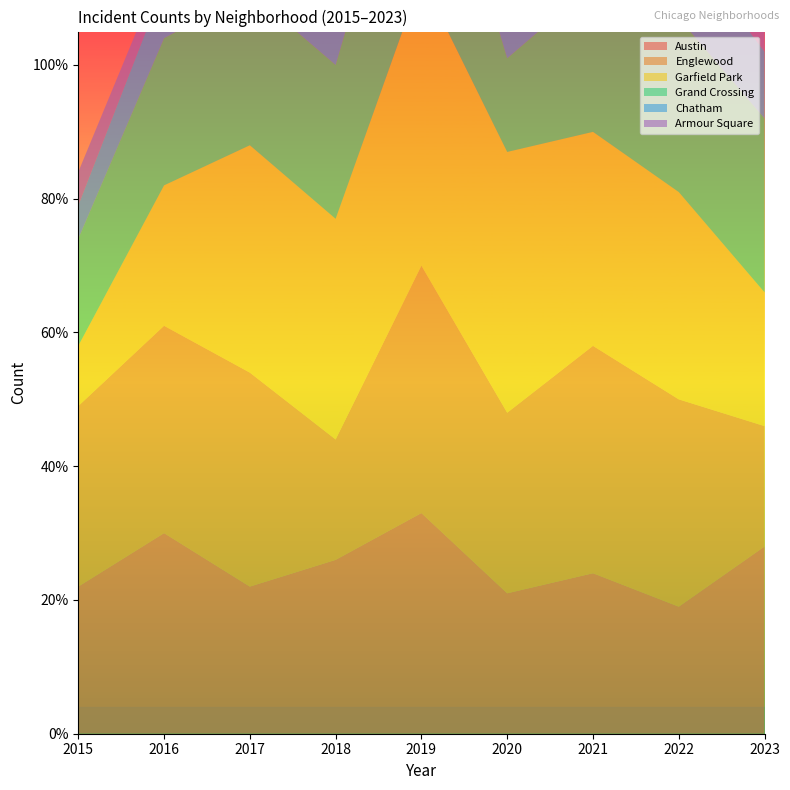

Reading right to left, extract all data points from this chart.

Austin: 28	19	24	21	33	26	22	30	22
Englewood: 18	31	34	27	37	18	32	31	27
Garfield Park: 20	31	32	39	43	33	34	21	9
Grand Crossing: 26	26	22	14	31	23	23	22	16
Chatham: 10	12	8	15	12	12	16	8	5
Armour Square: 13	11	3	4	8	6	4	3	5